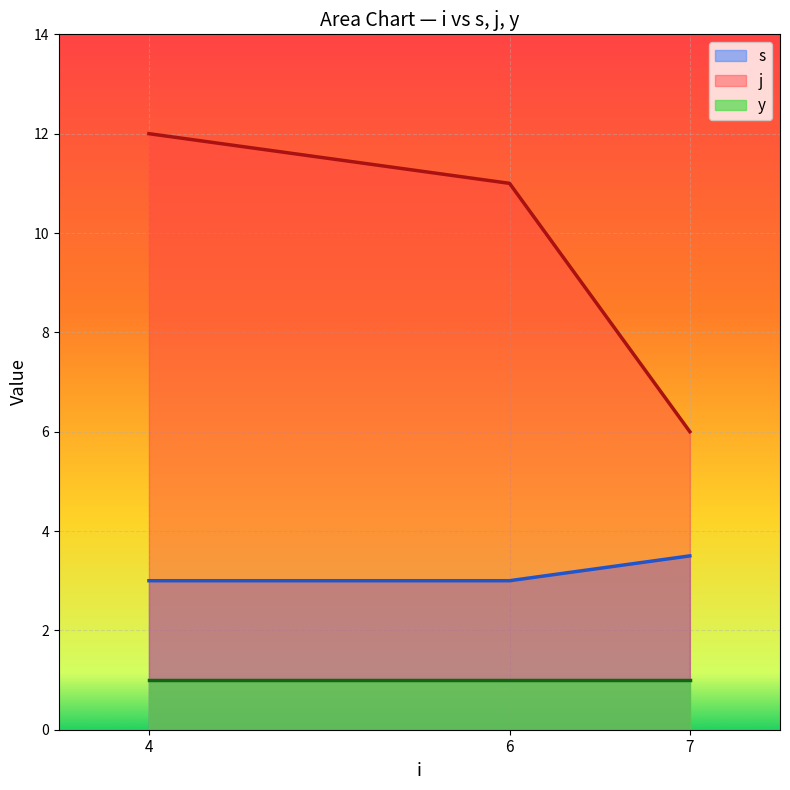

At which label does y reach its minimum?

4